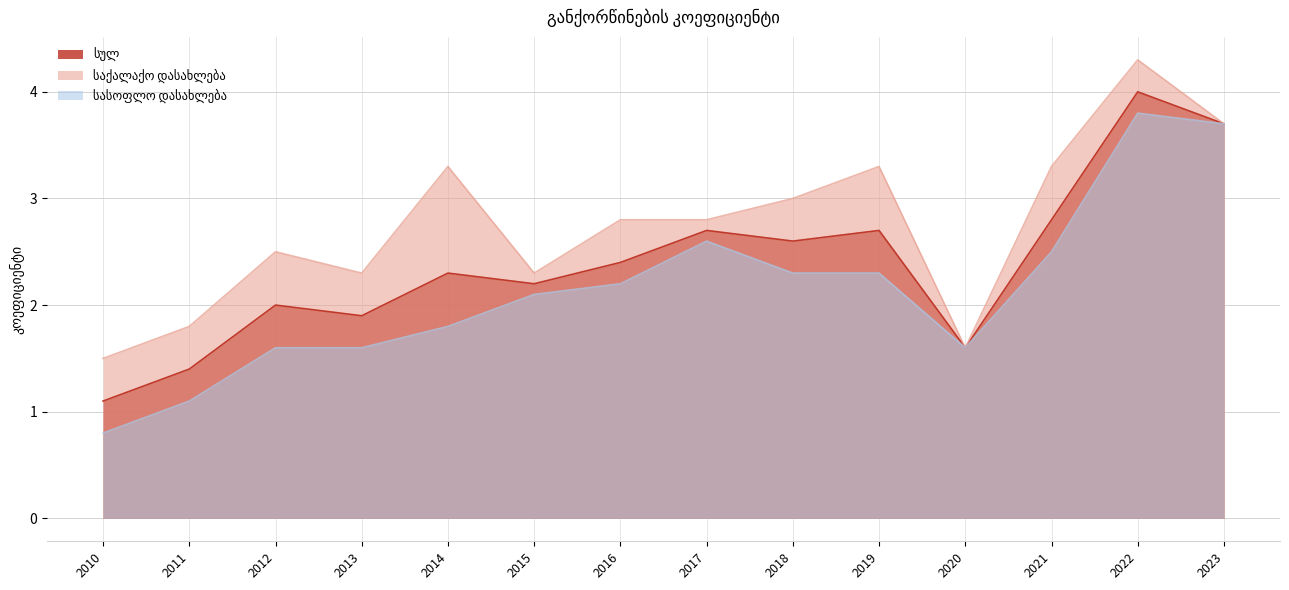

At which category is the sum across all series the highest?

2022